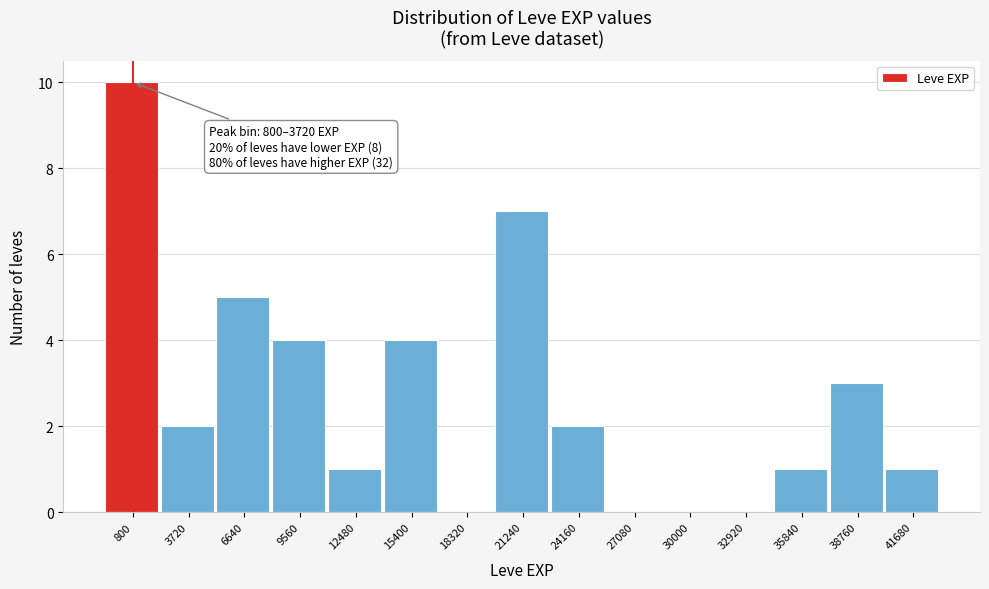

Reading left to right, list all the values displayed in this chart.

800=10	3720=2	6640=5	9560=4	12480=1	15400=4	18320=0	21240=7	24160=2	27080=0	30000=0	32920=0	35840=1	38760=3	41680=1